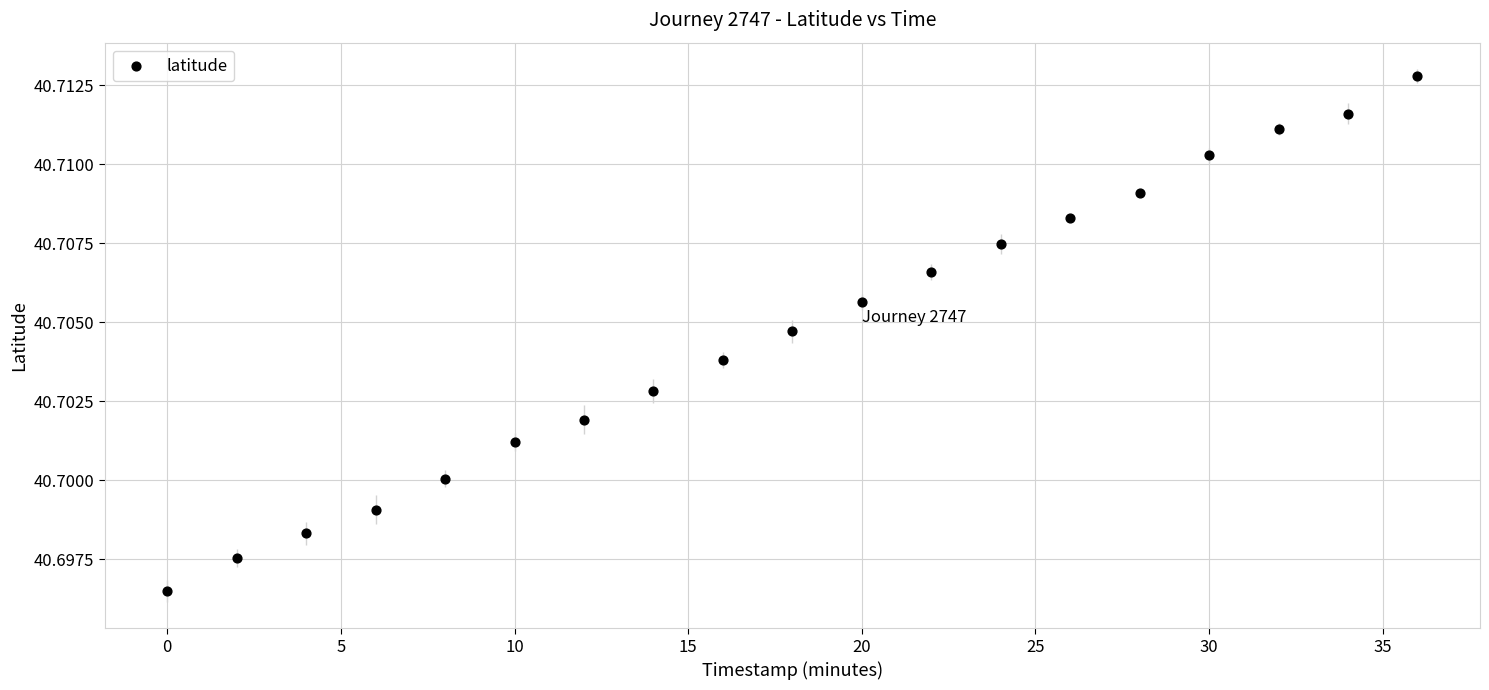

What is the range of X values (max minus min)?

36.0